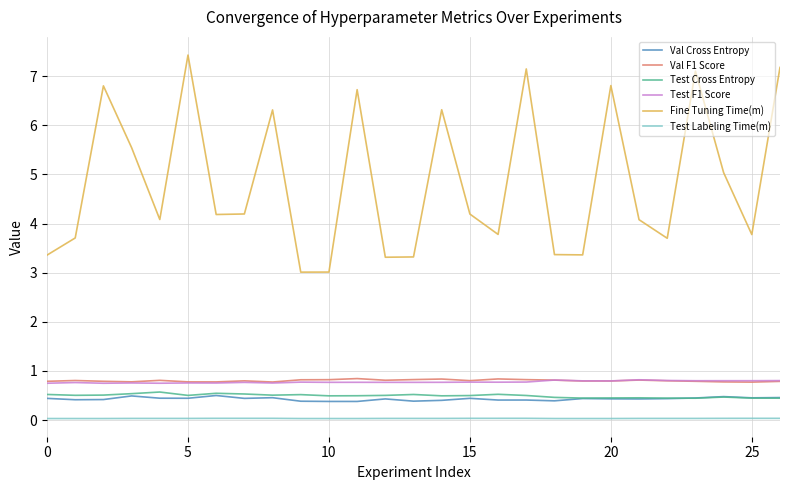

Which series has the largest total across all categories?

Fine Tuning Time(m)